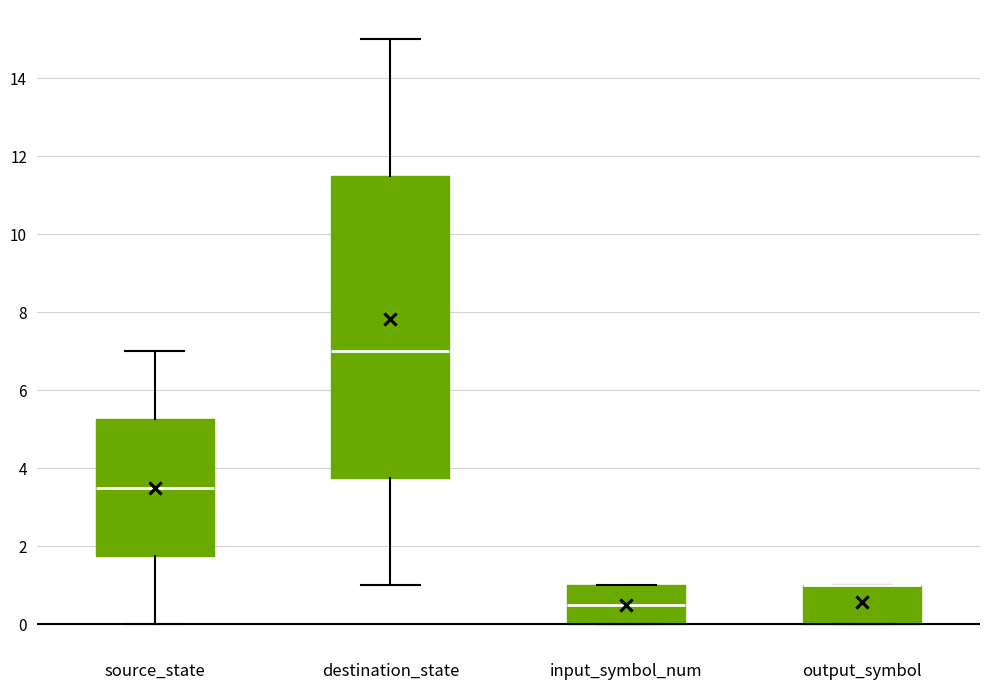

Where is the upper edge of the box for input_symbol_num on the y-axis? The values are not printed on the chart, so give them approximately, as read against the axis.

1.0